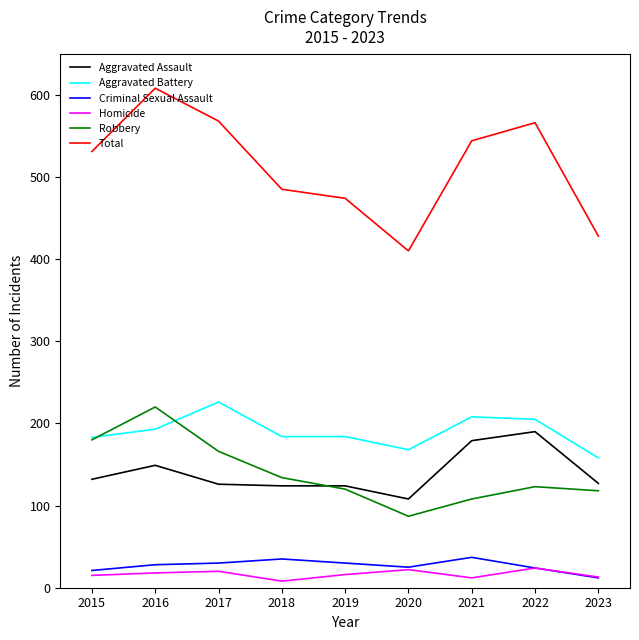

What are all the series names shown in the legend?

Aggravated Assault, Aggravated Battery, Criminal Sexual Assault, Homicide, Robbery, Total